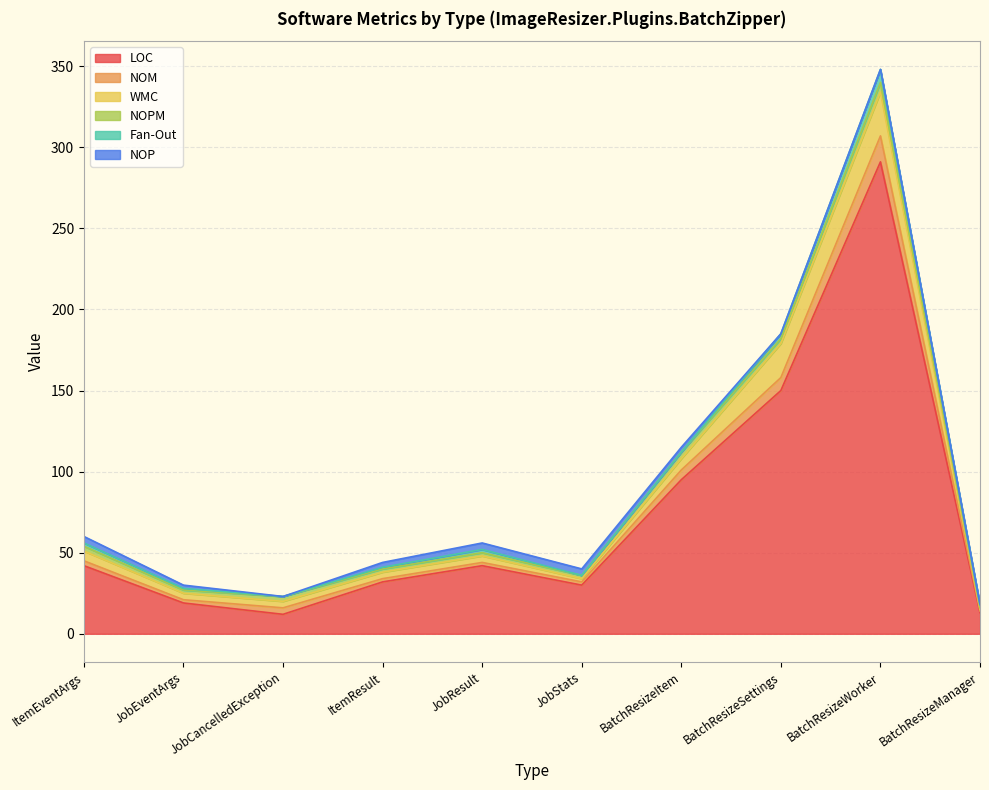

Reading left to right, extract all data points from this chart.

LOC: ItemEventArgs=42	JobEventArgs=19	JobCancelledException=12	ItemResult=32	JobResult=42	JobStats=30	BatchResizeItem=95	BatchResizeSettings=150	BatchResizeWorker=291	BatchResizeManager=13
NOM: ItemEventArgs=3	JobEventArgs=2	JobCancelledException=4	ItemResult=2	JobResult=2	JobStats=2	BatchResizeItem=6	BatchResizeSettings=8	BatchResizeWorker=16	BatchResizeManager=1
WMC: ItemEventArgs=6	JobEventArgs=4	JobCancelledException=4	ItemResult=4	JobResult=4	JobStats=2	BatchResizeItem=7	BatchResizeSettings=21	BatchResizeWorker=27	BatchResizeManager=1
NOPM: ItemEventArgs=3	JobEventArgs=2	JobCancelledException=3	ItemResult=2	JobResult=2	JobStats=2	BatchResizeItem=4	BatchResizeSettings=3	BatchResizeWorker=6	BatchResizeManager=1
Fan-Out: ItemEventArgs=2	JobEventArgs=1	JobCancelledException=0	ItemResult=1	JobResult=2	JobStats=0	BatchResizeItem=0	BatchResizeSettings=3	BatchResizeWorker=8	BatchResizeManager=2
NOP: ItemEventArgs=4	JobEventArgs=2	JobCancelledException=0	ItemResult=3	JobResult=4	JobStats=4	BatchResizeItem=3	BatchResizeSettings=0	BatchResizeWorker=0	BatchResizeManager=0